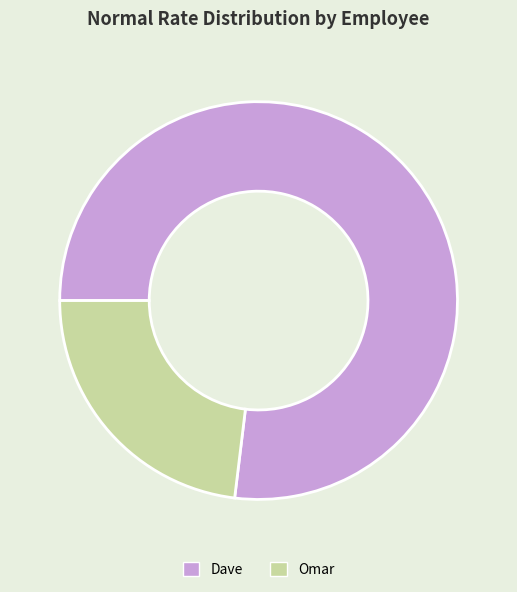

Is it true that Omar is 34% of the pie?

False